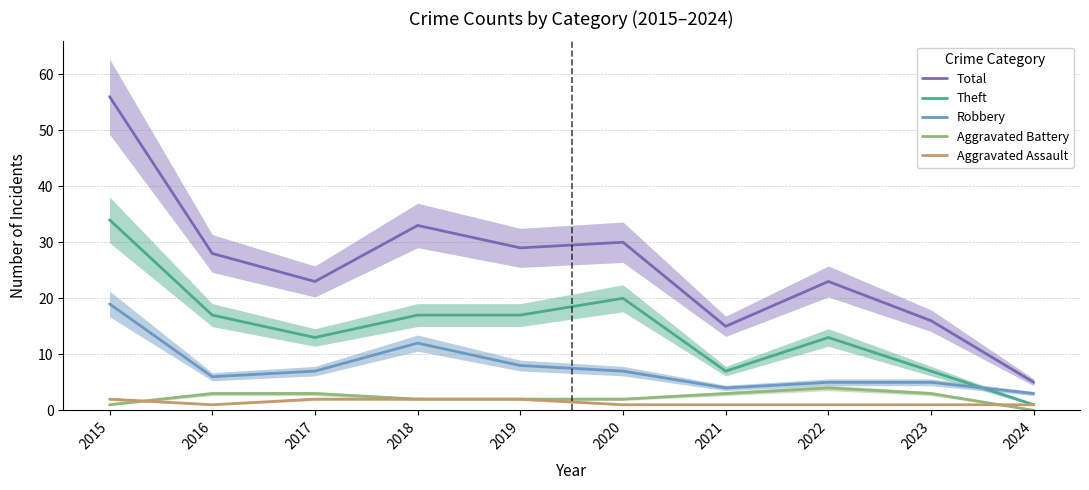

True or false: Theft has a value of 4 at 2022.

False